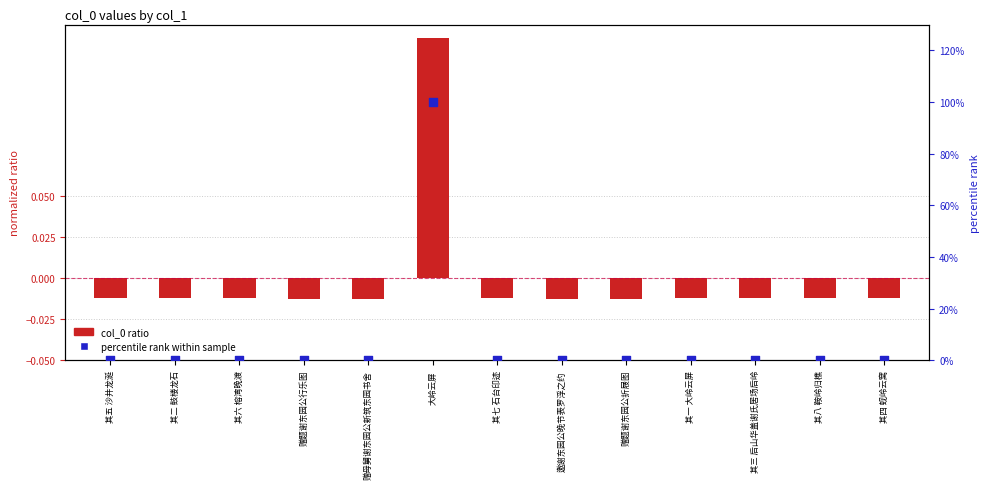

Which series contains the highest Y value?

percentile rank